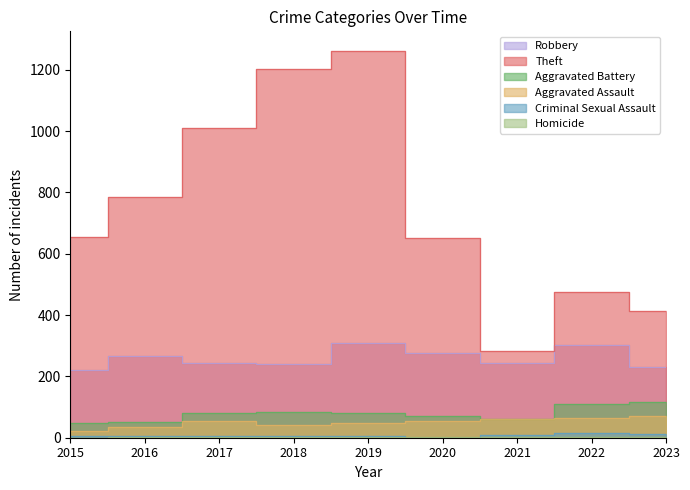

Which category has the lowest value in the Aggravated Battery series?

2015